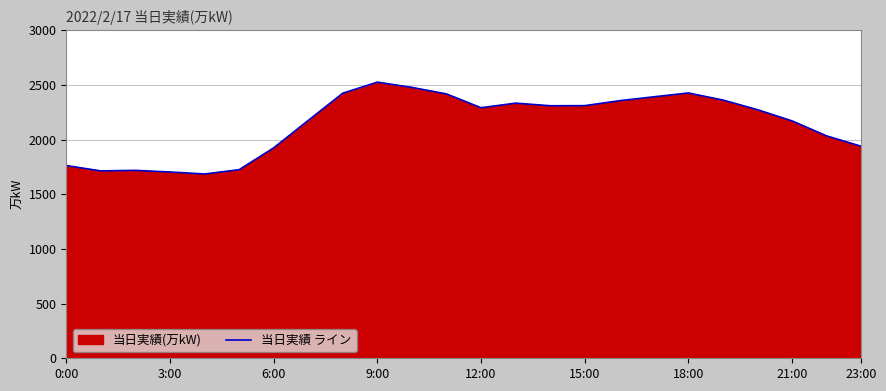

Approximately how many times larger is the value at 0:00 compared to 21:00?

0.8